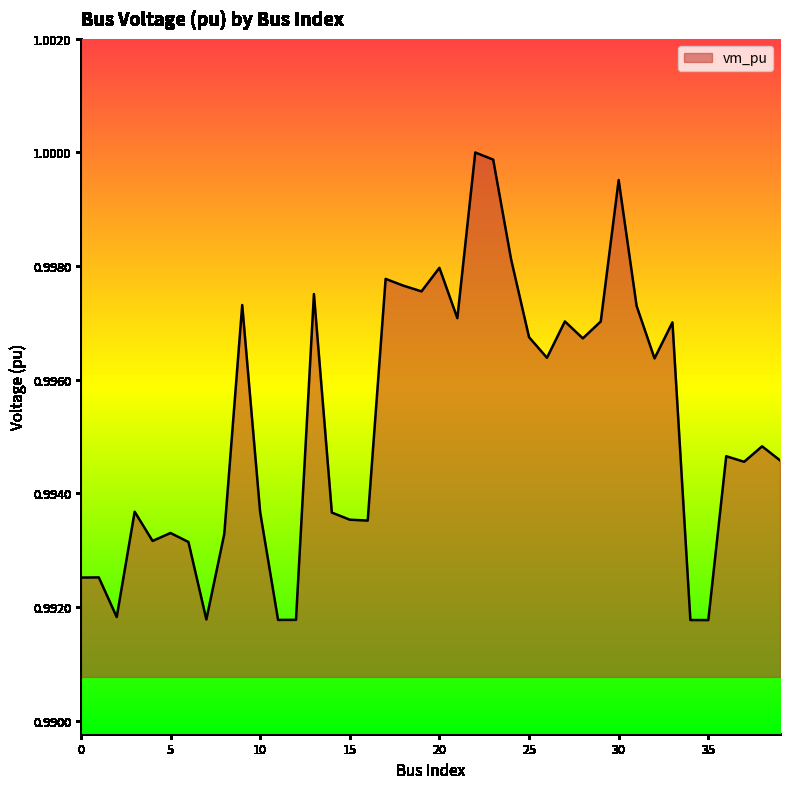

Does the chart display data point markers on the line(s)?

No